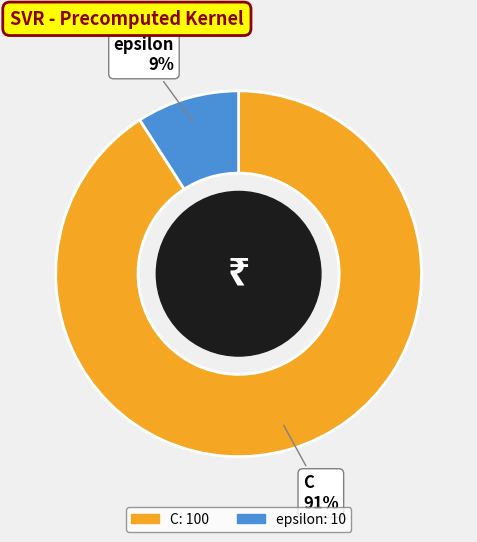

Is the sum of epsilon and C greater than half?

Yes